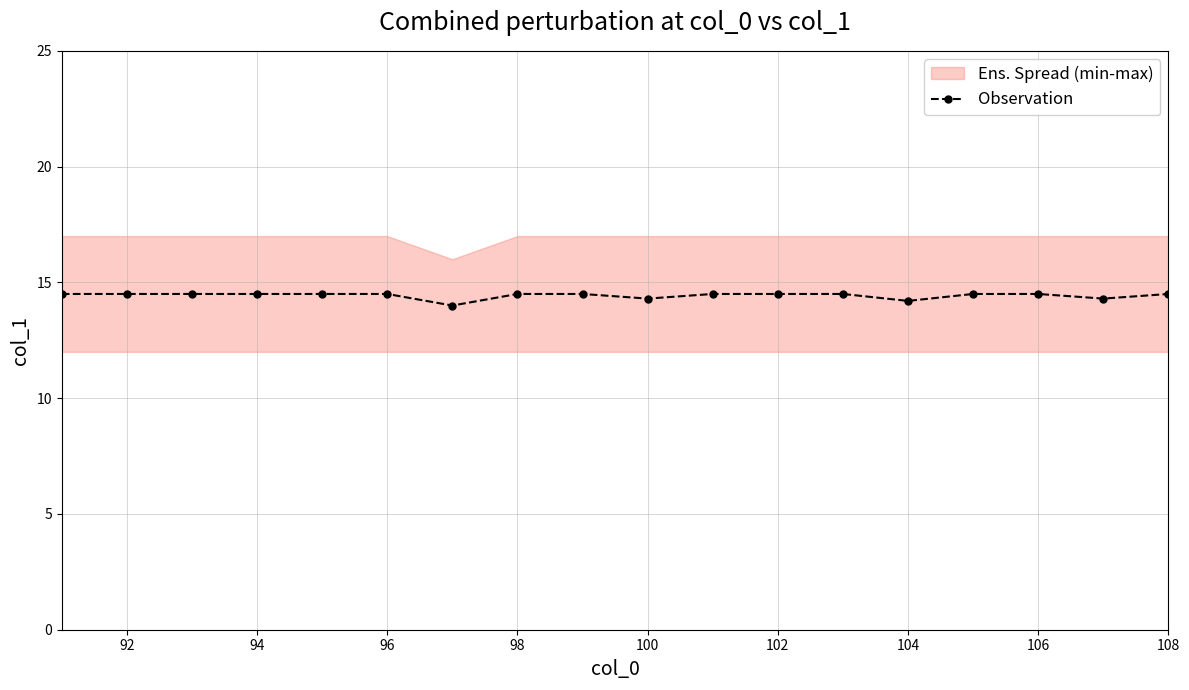

True or false: Observation has a value of 14.5 at 94.

True